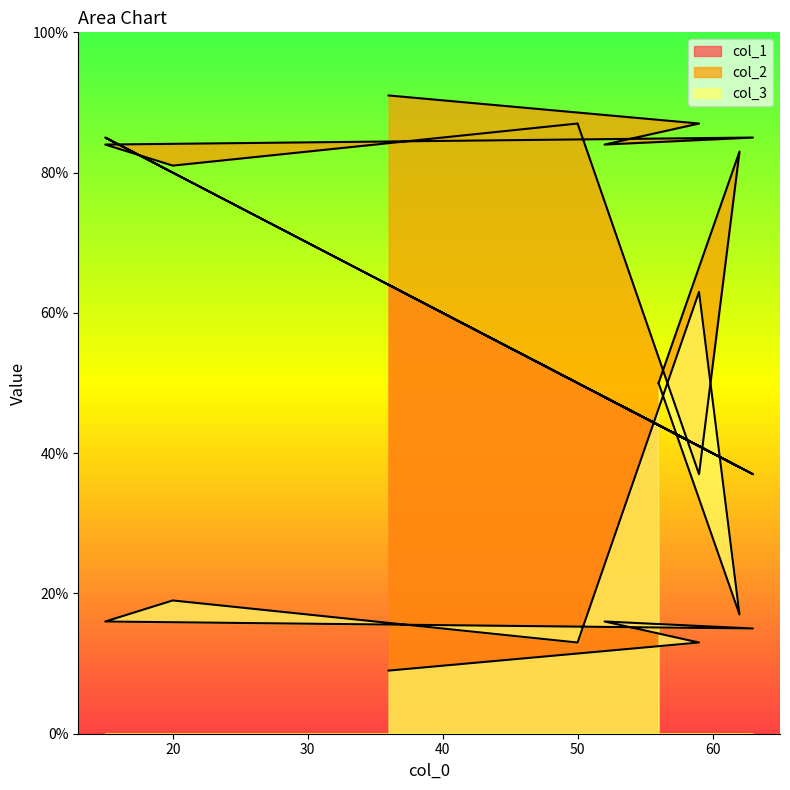

What is the difference between the maximum and minimum values in the col_2 series?

54